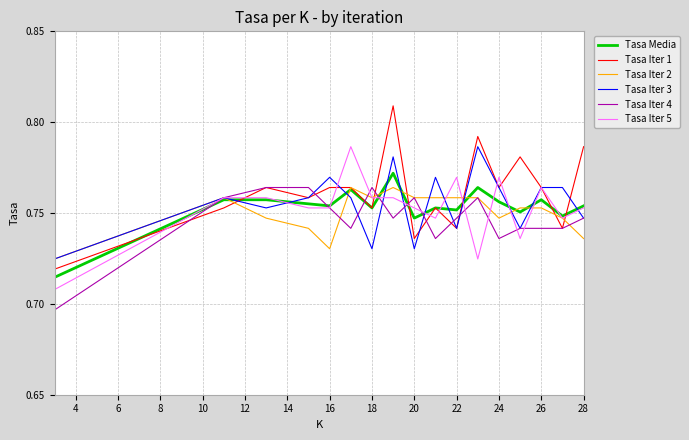

Which series has the largest range (max minus min)?

Tasa Iter 1